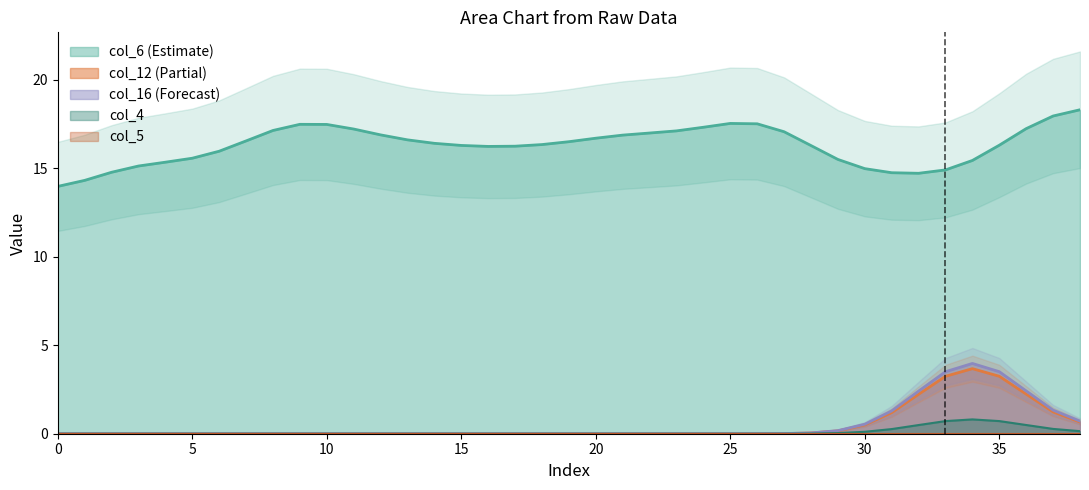

The value of col_16 at 1 is 10.6. True or false?

False